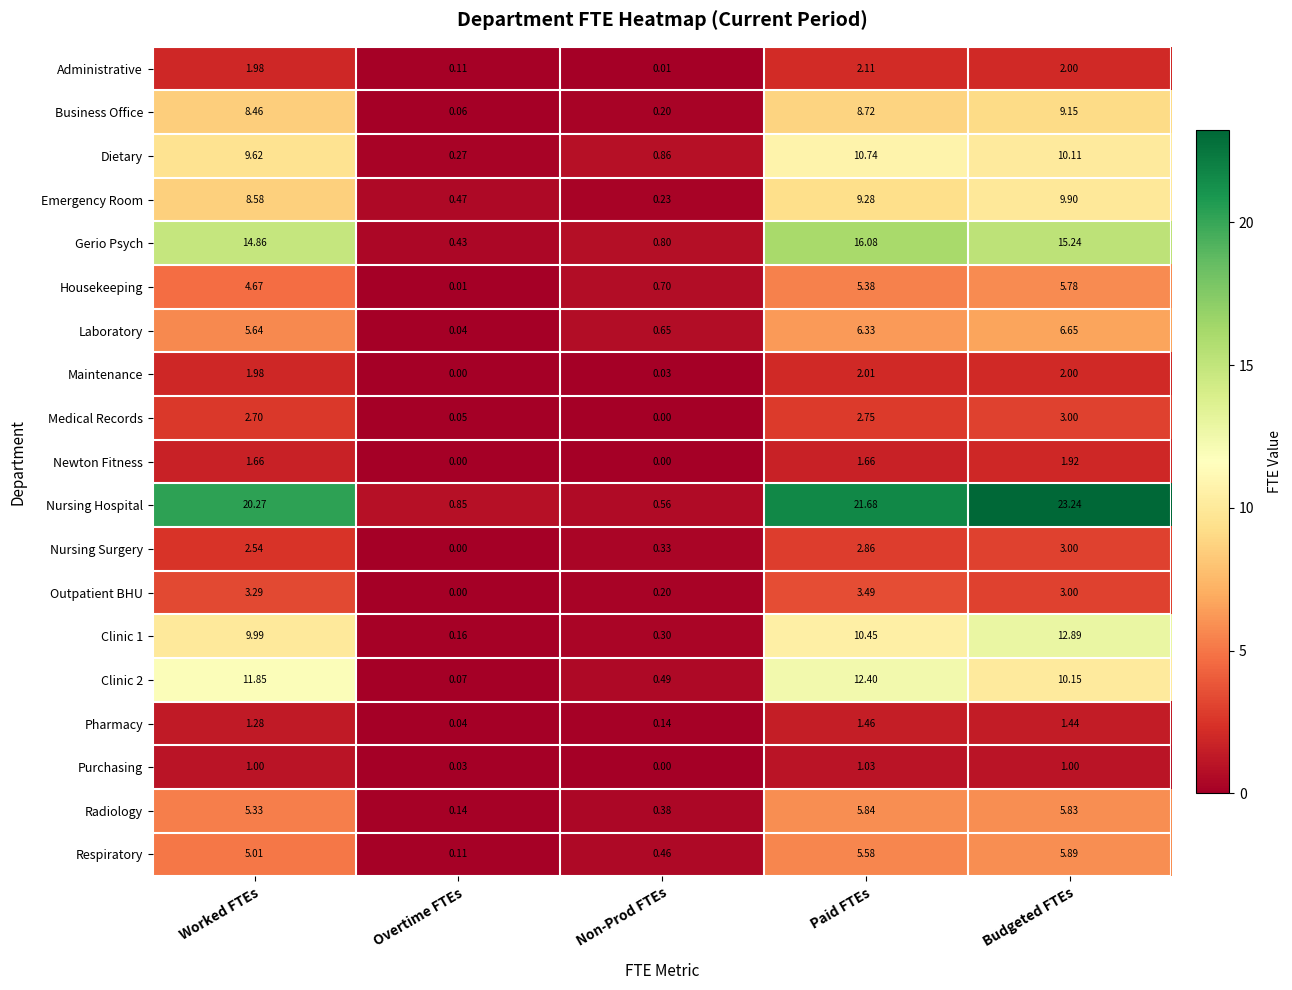

Rank the categories by Clinic 2 value from highest to lowest.

Paid FTEs, Worked FTEs, Budgeted FTEs, Non-Prod FTEs, Overtime FTEs